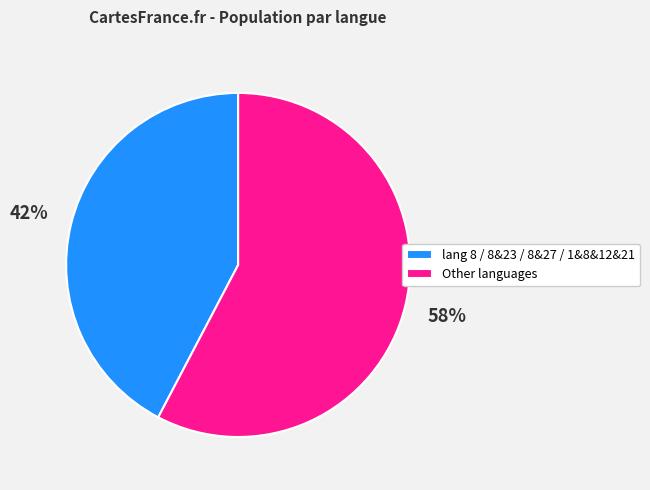

What is the smallest slice in the pie chart?

lang 8 / 8&23 / 8&27 / 1&8&12&21